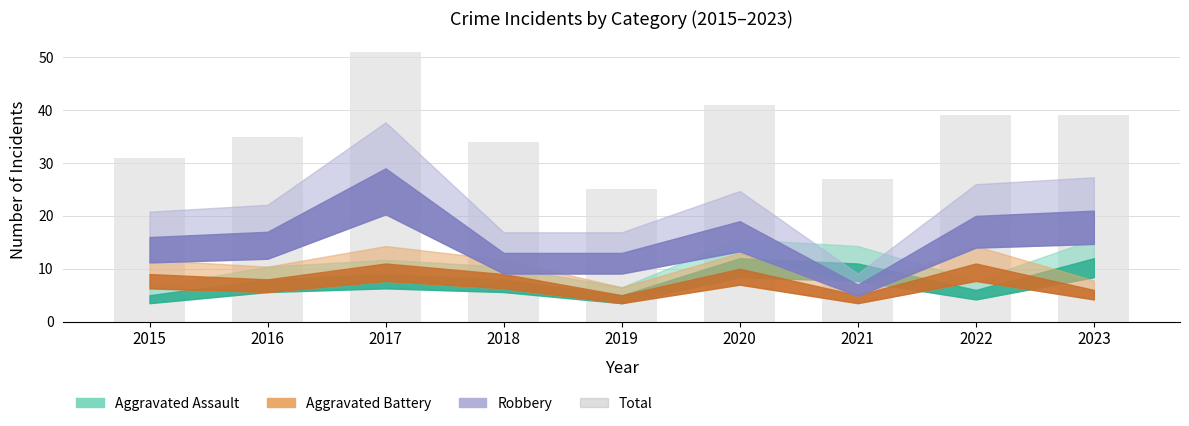

What is the difference between the values at 2017 and 2018?

17